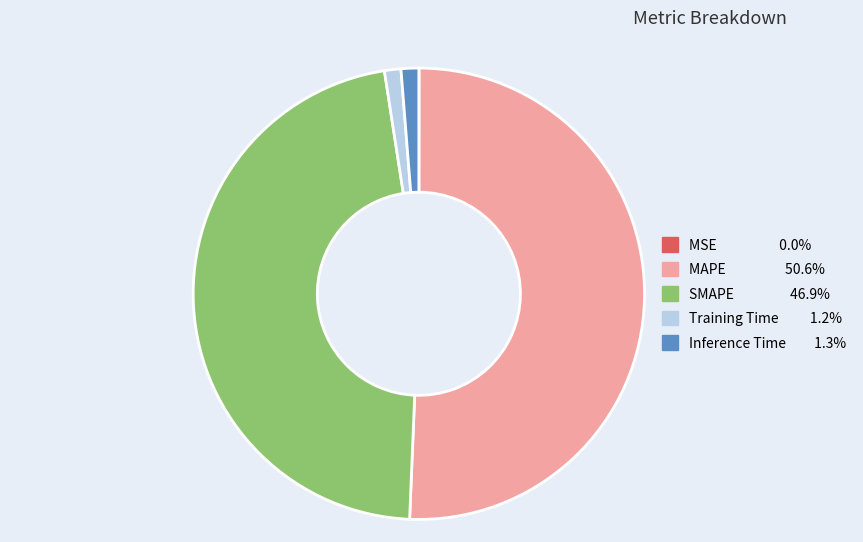

Between SMAPE and Inference Time, which is larger?

SMAPE